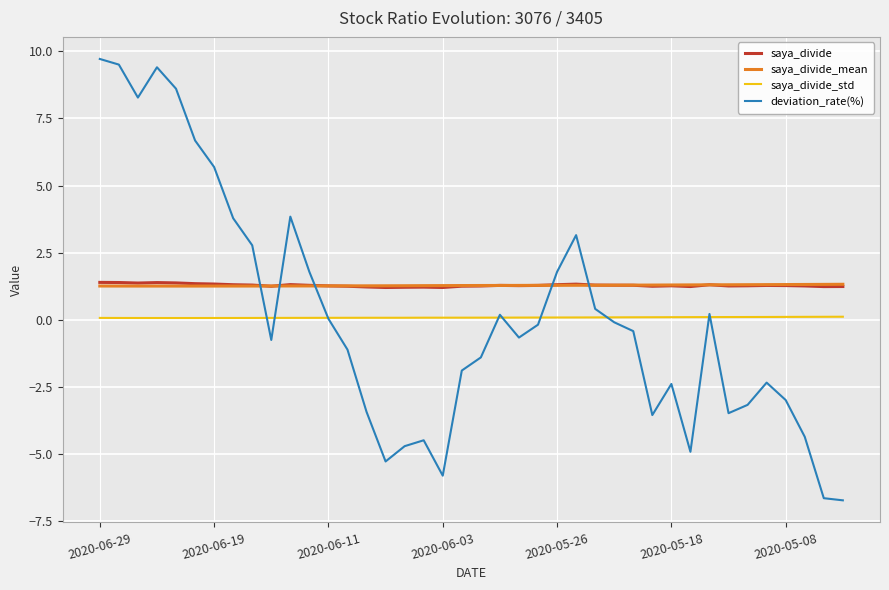

Which series has the largest range (max minus min)?

deviation_rate(%)